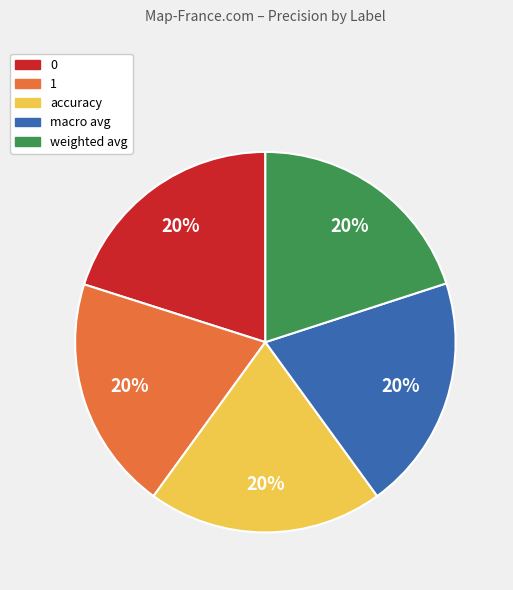

To the nearest percent, what is the average slice percentage?

20%